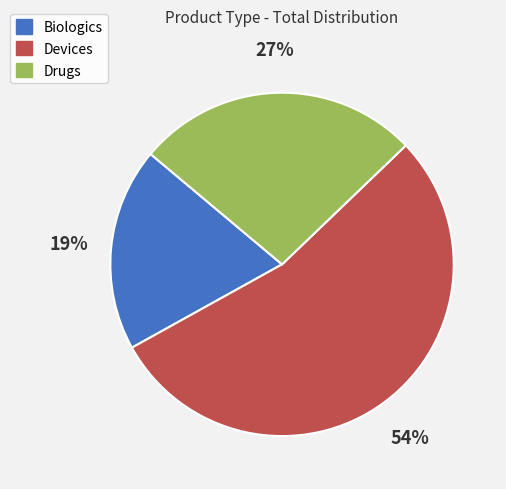

To the nearest percent, what is the combined percentage of Drugs and Devices?

81%